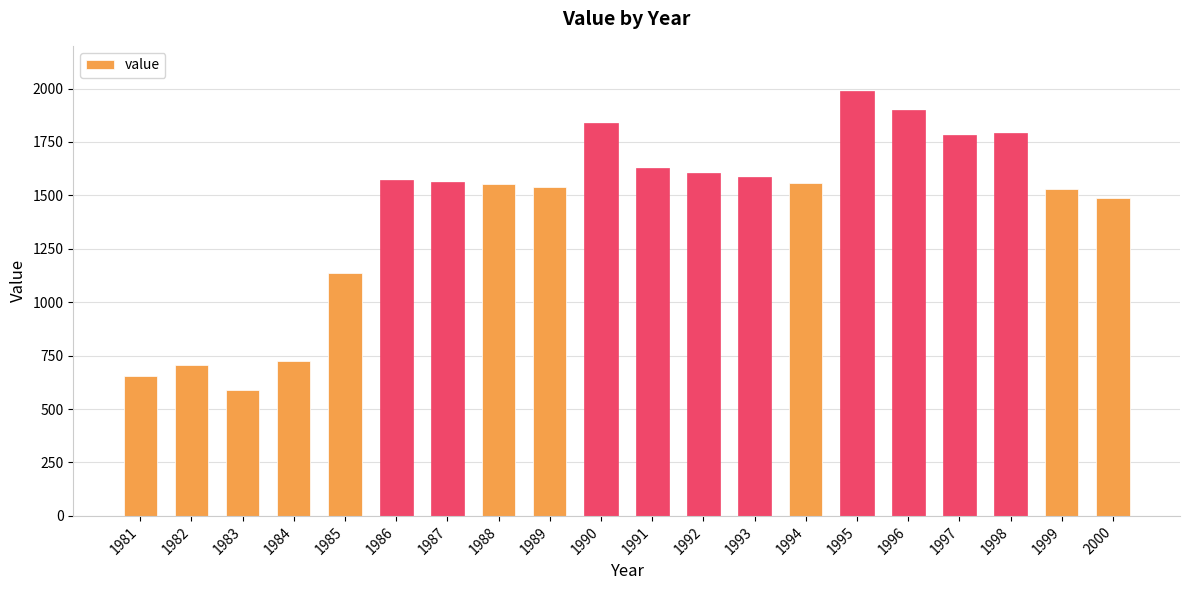

What is the minimum value shown in the chart?

588